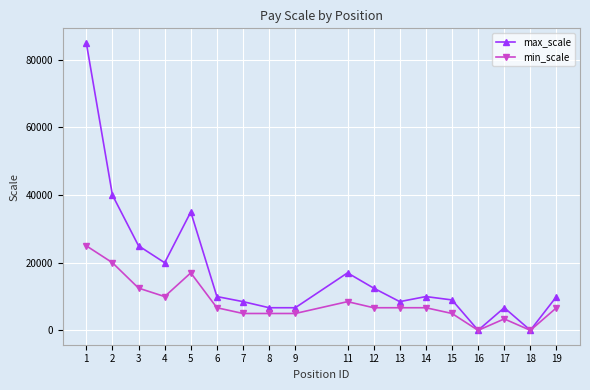

How many lines are shown in the chart?

2